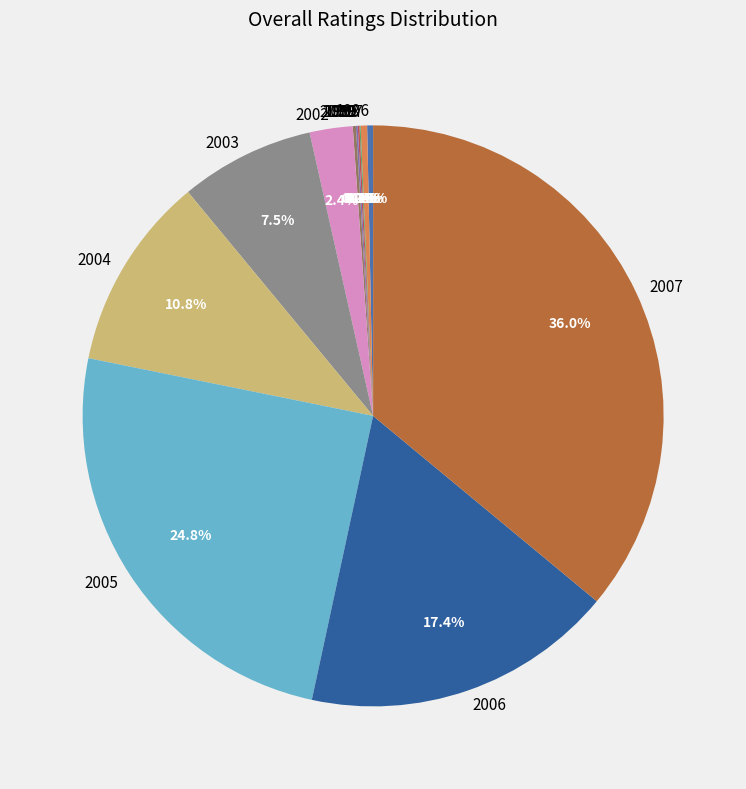

Does 1996 account for over 50% of the chart?

No